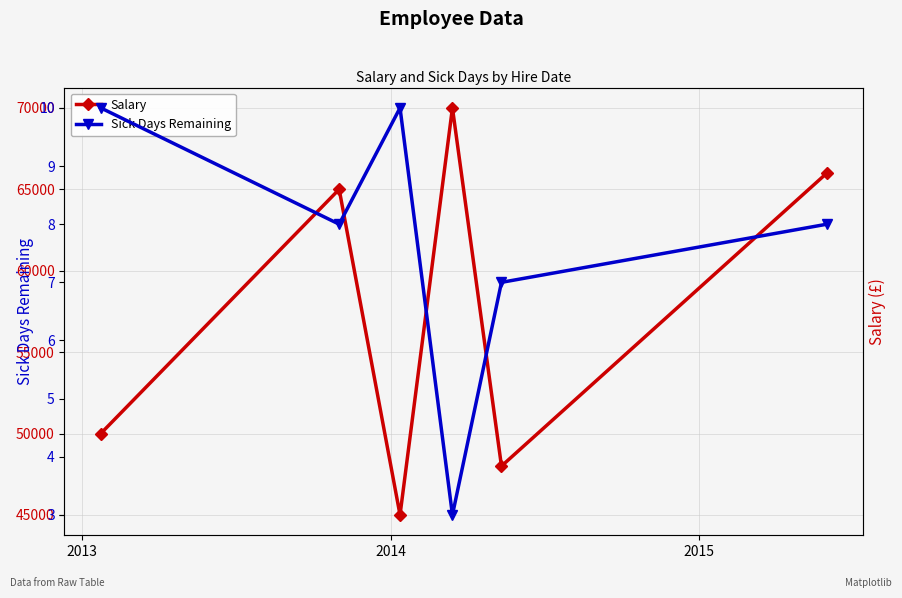

True or false: Salary has more than 1 points higher than both neighbors.

True